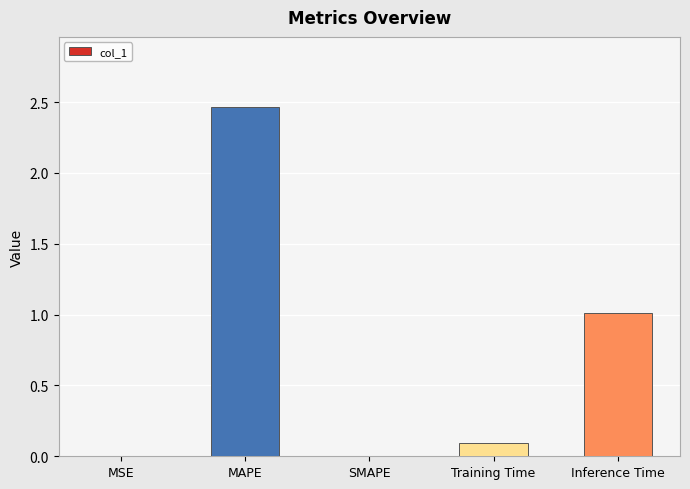

Which category has the highest value across all series?

MAPE